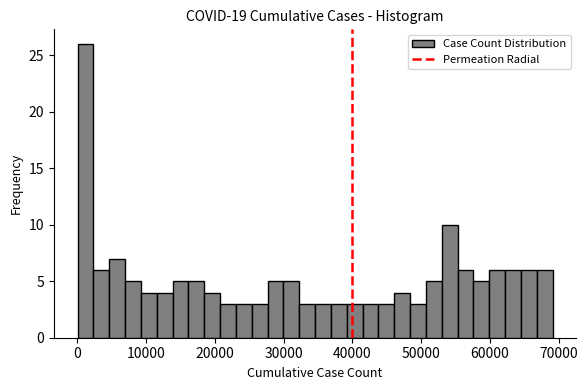

Read against the x-axis, roughly where is the centre of the tallest bar?

1000